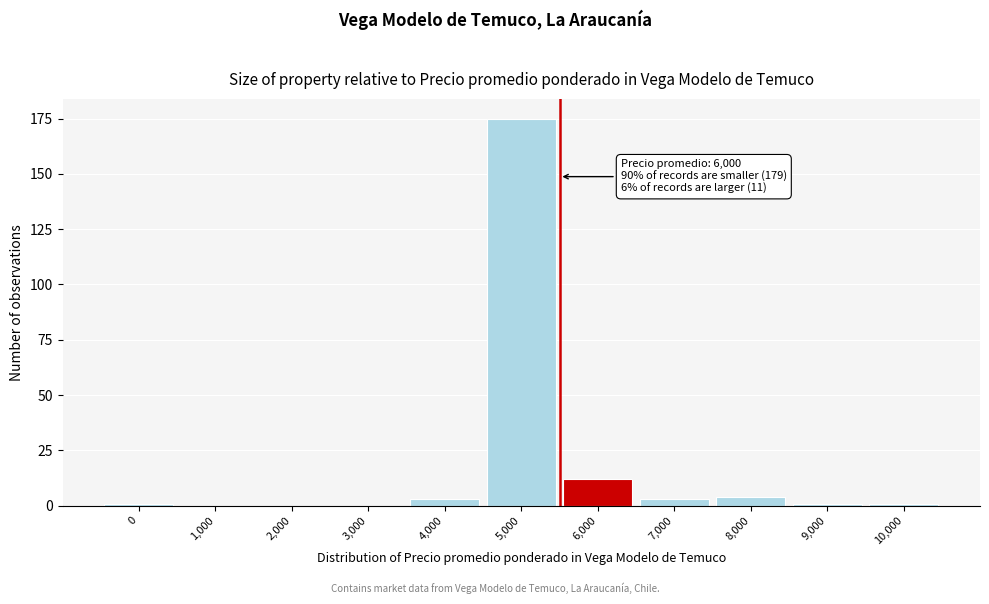

Reading left to right, extract all data points from this chart.

0=1	1,000=0	2,000=0	3,000=0	4,000=3	5,000=175	6,000=12	7,000=3	8,000=4	9,000=1	10,000=1